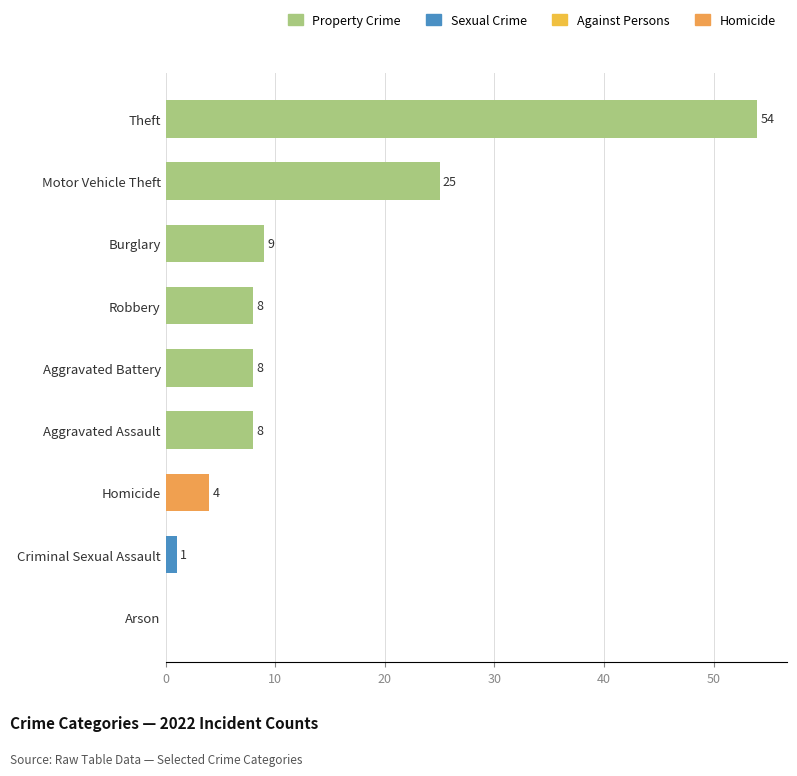

Is it true that the value at Aggravated Assault is 8?

True